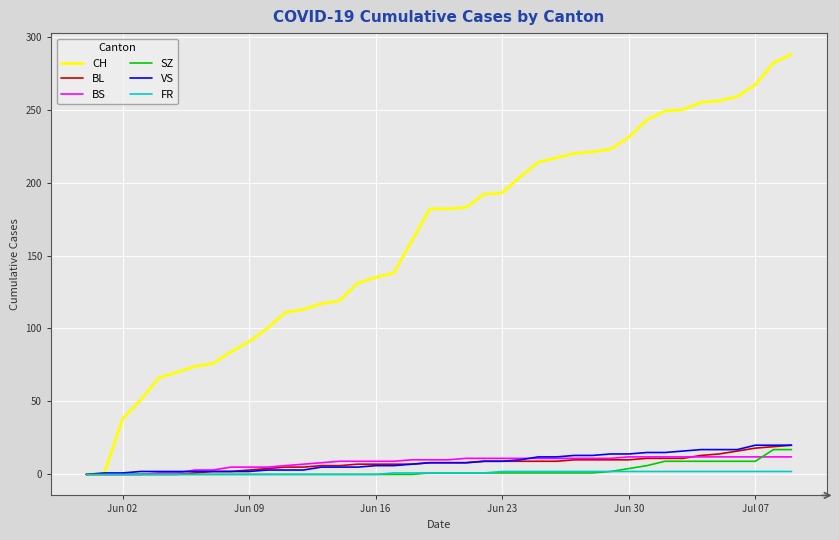

Which series has the largest total across all categories?

CH